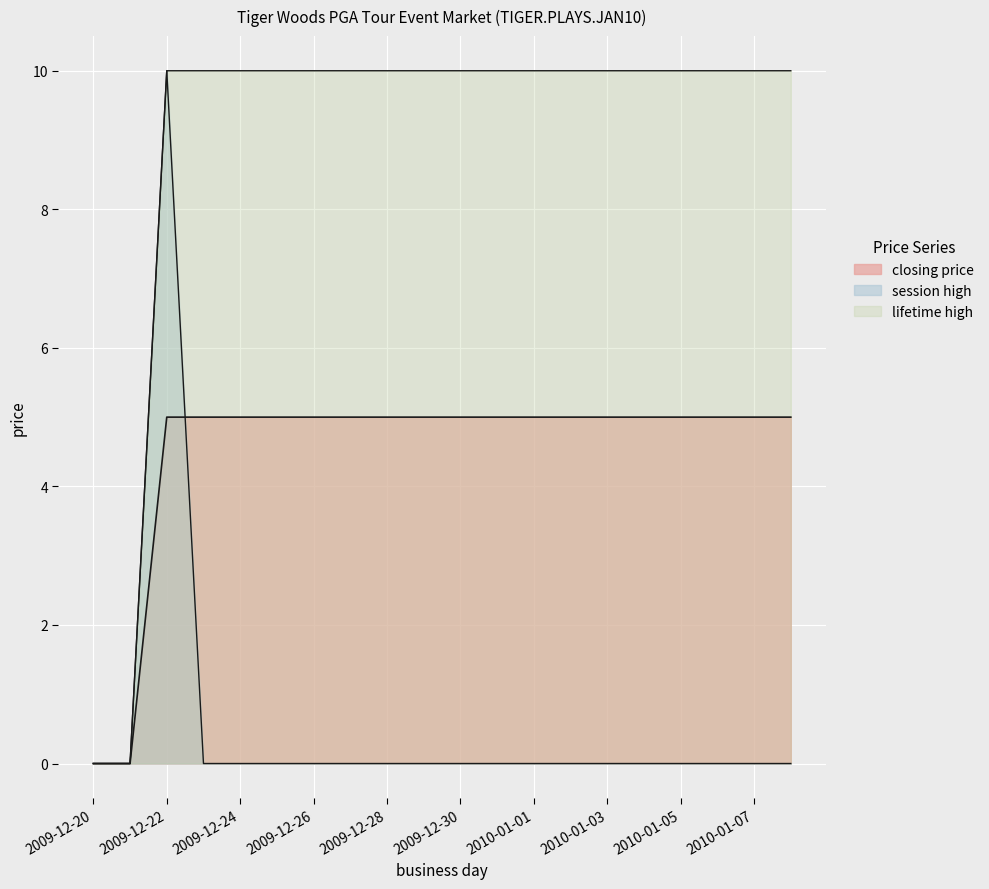

How many lines are shown in the chart?

3